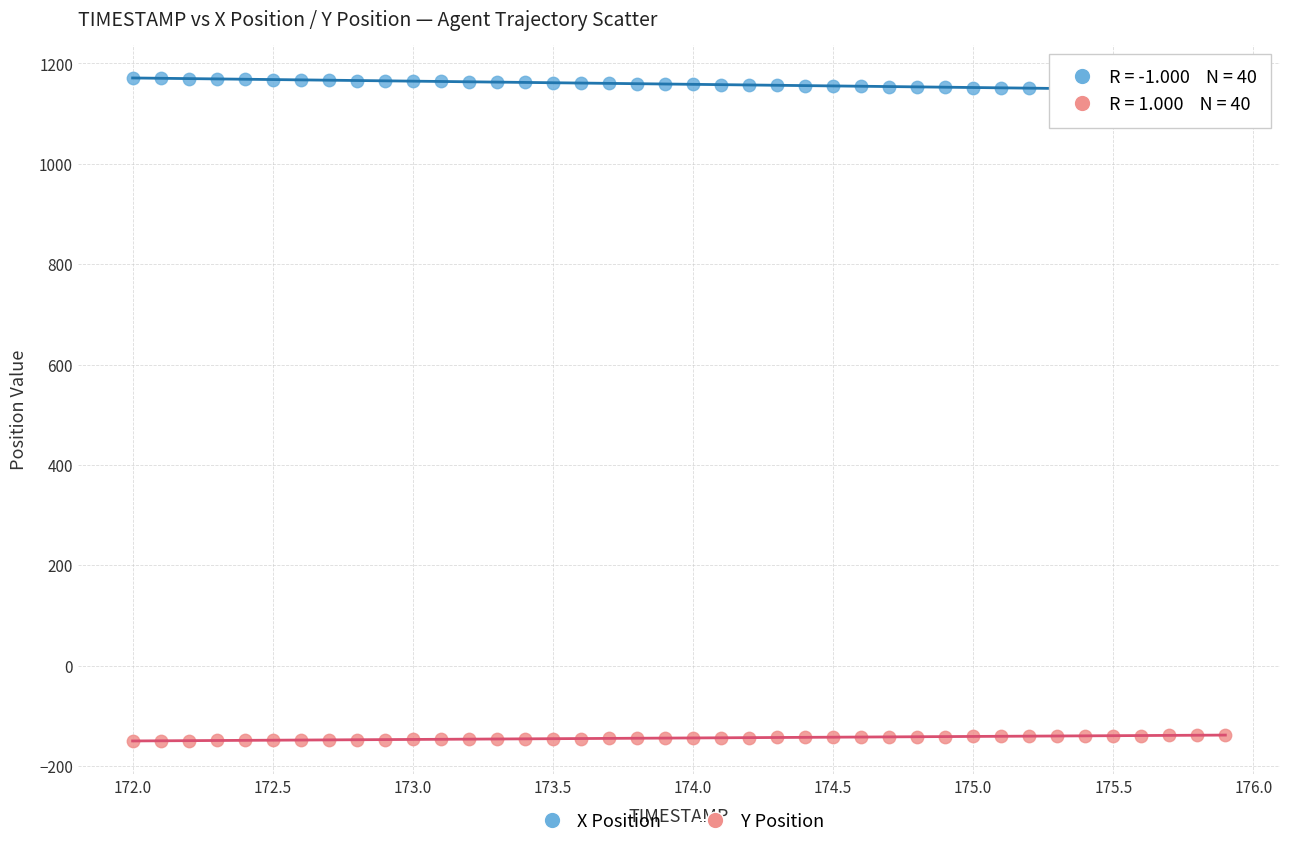

Which series reaches the minimum Y coordinate?

Y Position